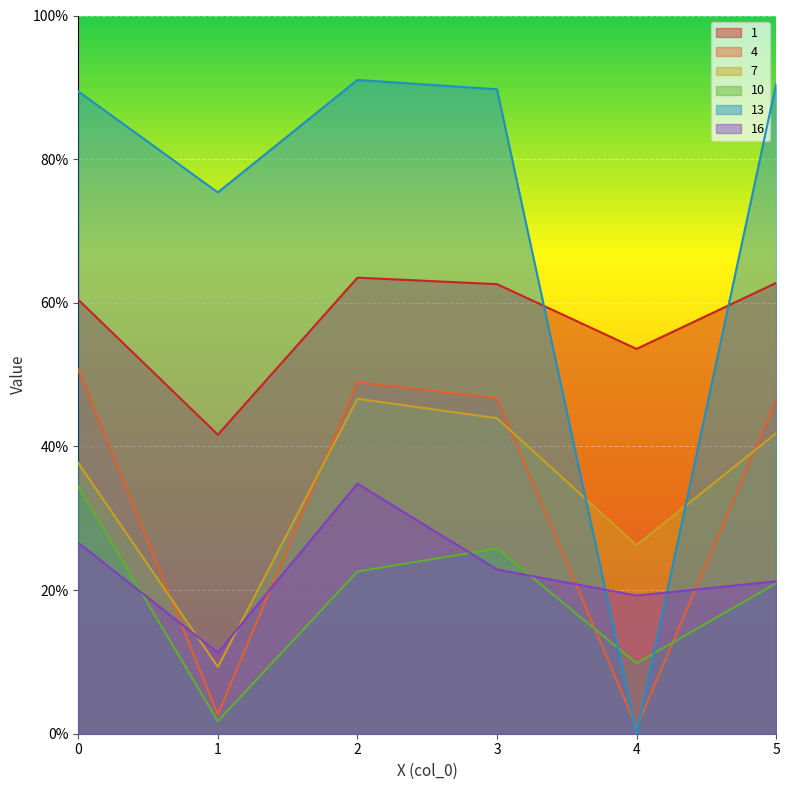

Which series changed the most between 0 and 5?

10